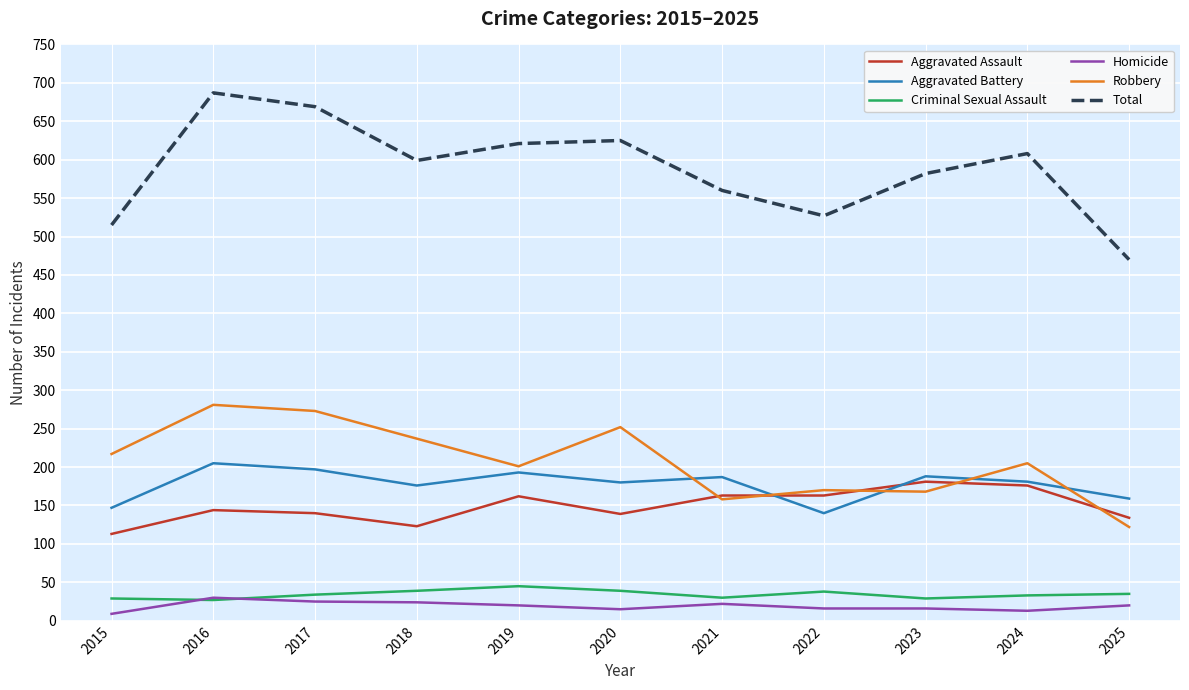

What value does the Homicide series have at 2024, to the nearest 5?

15